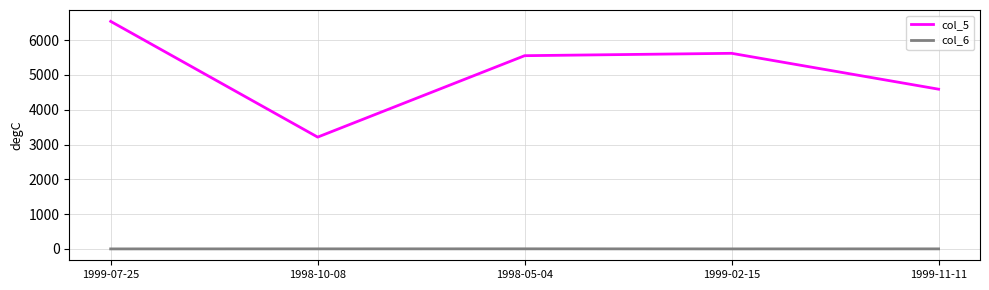

How many distinct data groups are displayed?

2